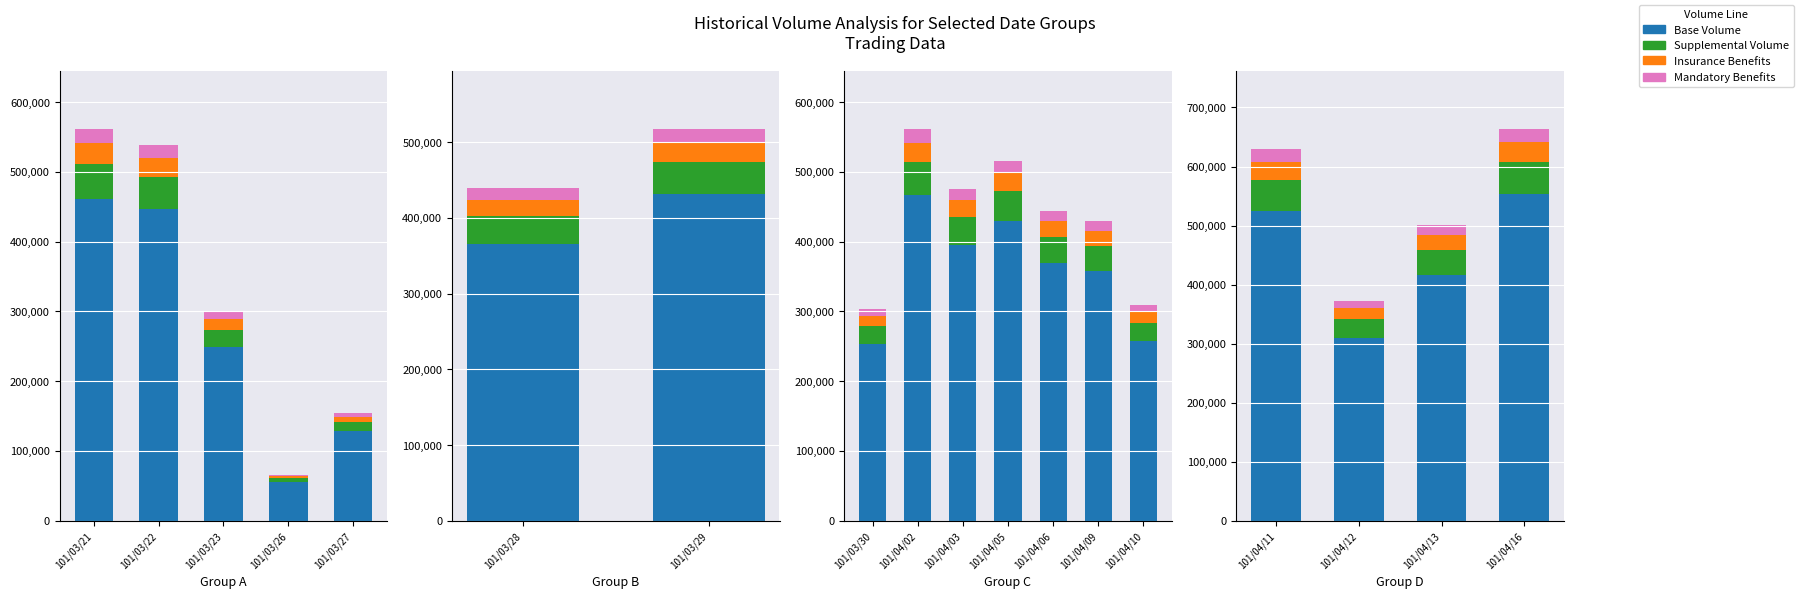

At how many categories does at least one series exceed 513003?

2